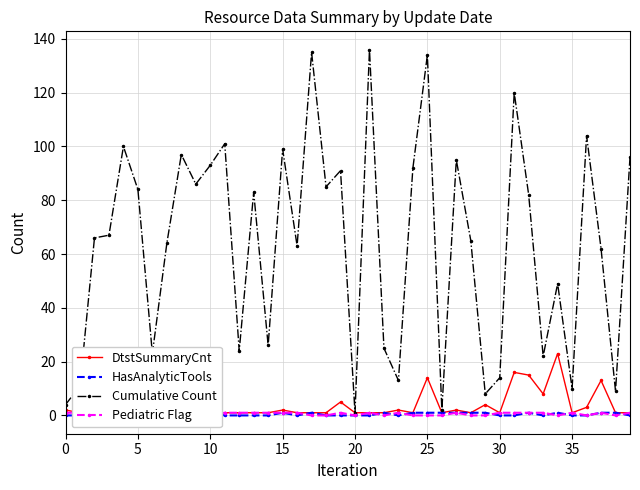

What are all the series names shown in the legend?

DtstSummaryCnt, HasAnalyticTools, Cumulative Count, Pediatric Flag